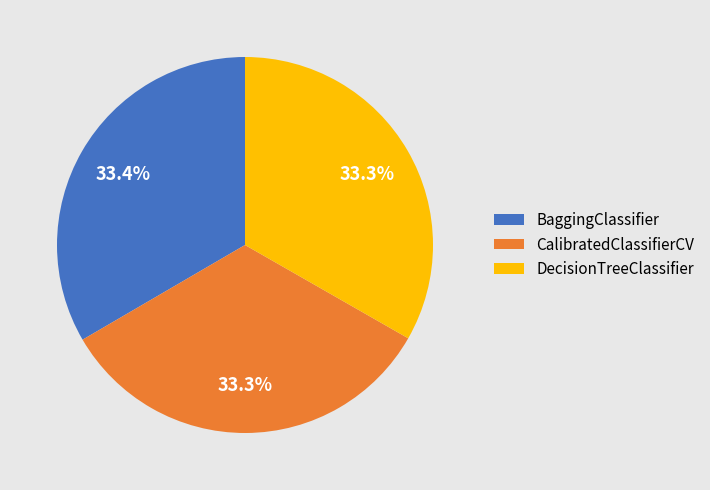

Does BaggingClassifier account for over 50% of the chart?

No